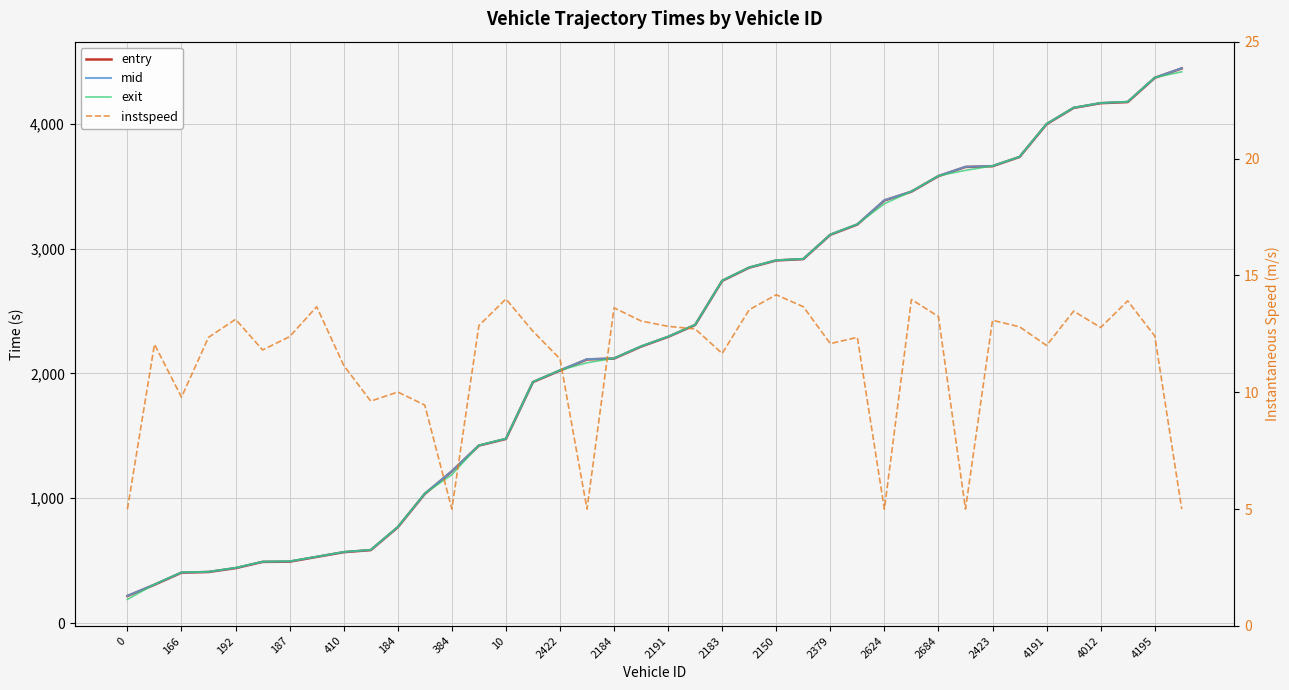

What is the lowest value of the instspeed series?

5.0